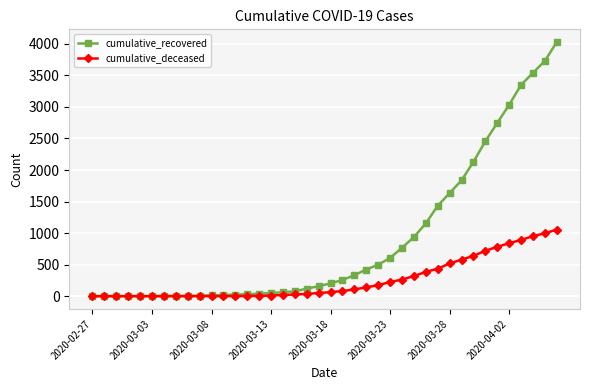

Which series has the widest spread of values?

cumulative_recovered